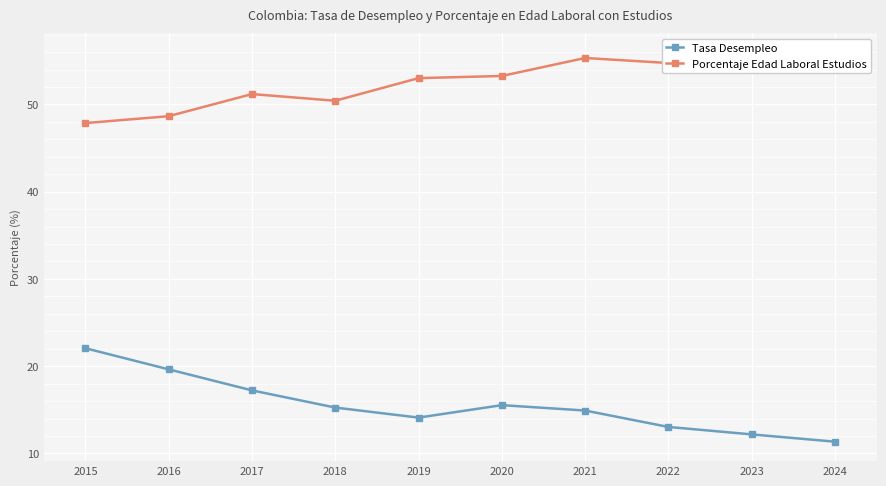

The value of Tasa Desempleo at 2019 is 5.3. True or false?

False